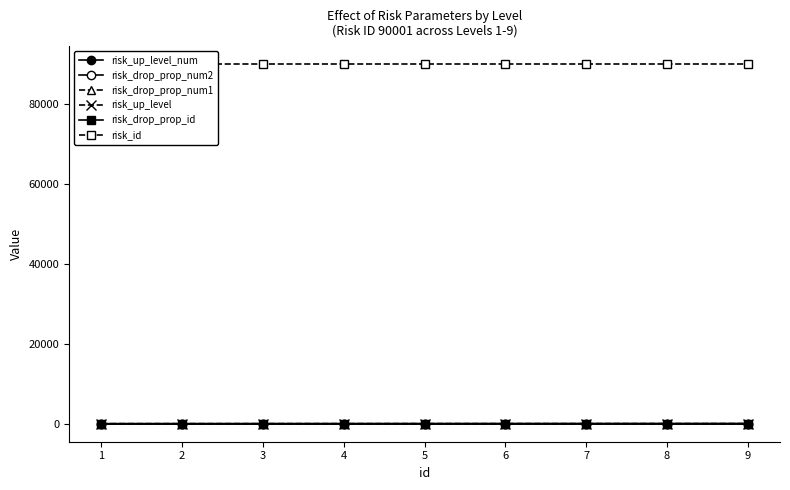

Reading left to right, what are all the values shown in this chart?

risk_up_level_num: 1=10	2=15	3=20	4=25	5=30	6=35	7=40	8=45	9=50
risk_drop_prop_num2: 1=3	2=4	3=5	4=6	5=7	6=8	7=9	8=10	9=11
risk_drop_prop_num1: 1=1	2=1	3=2	4=2	5=3	6=3	7=4	8=4	9=5
risk_up_level: 1=1	2=2	3=3	4=4	5=5	6=6	7=7	8=8	9=9
risk_drop_prop_id: 1=25	2=25	3=25	4=25	5=25	6=25	7=25	8=25	9=25
risk_id: 1=90001	2=90001	3=90001	4=90001	5=90001	6=90001	7=90001	8=90001	9=90001